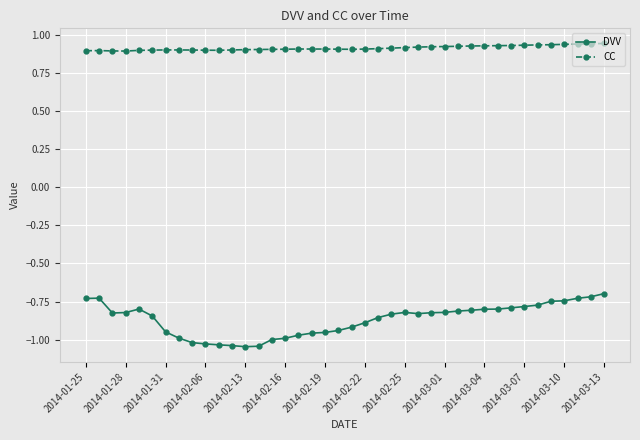

How many CC values are between 0 and 1?

40